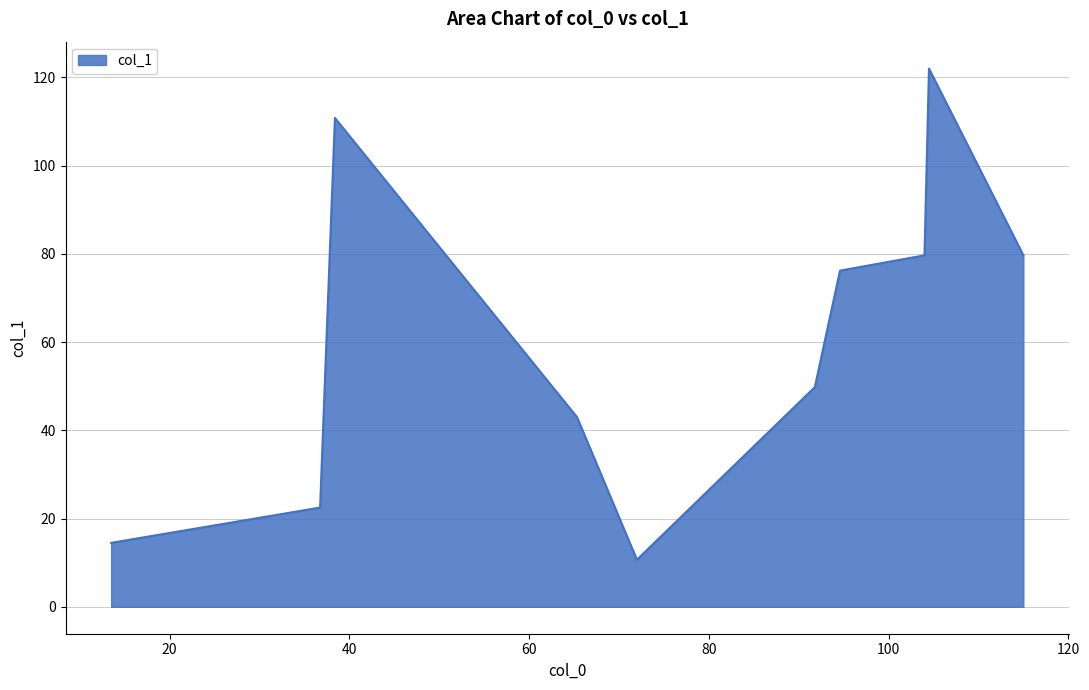

What is the maximum value shown in the chart?

122.0